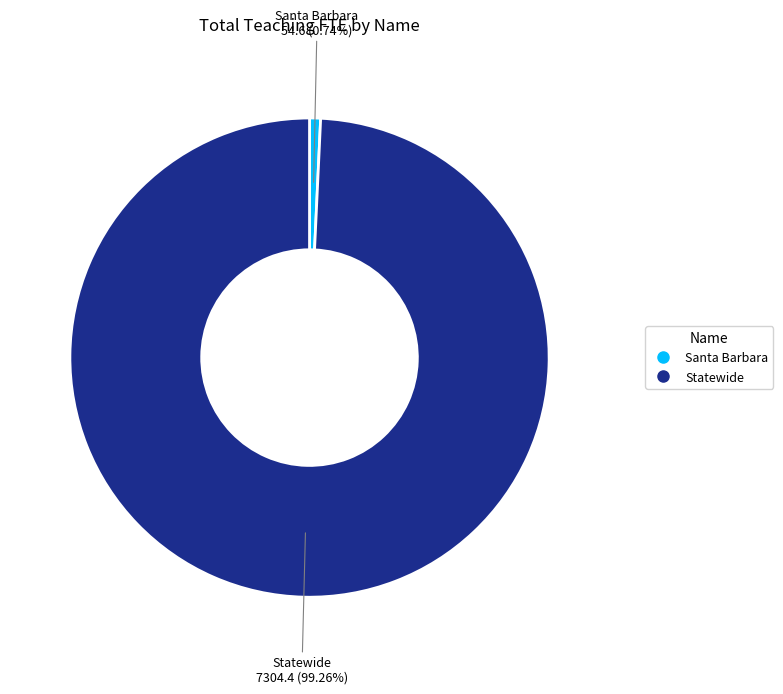

To the nearest percent, what is the combined percentage of Santa Barbara and Statewide?

100%